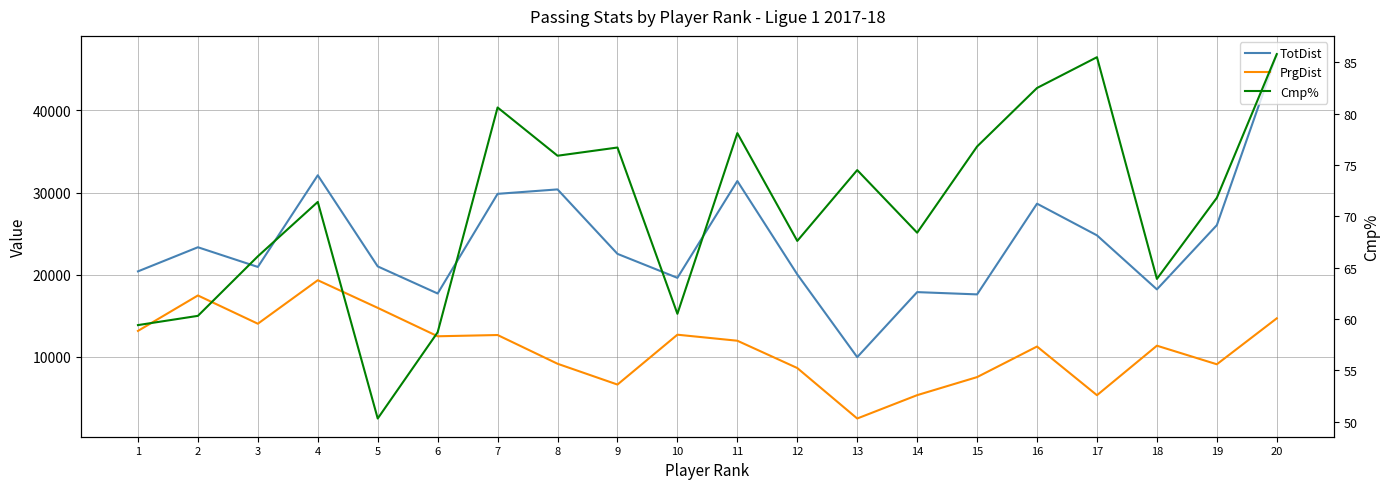

True or false: Cmp% and PrgDist intersect in this chart.

False